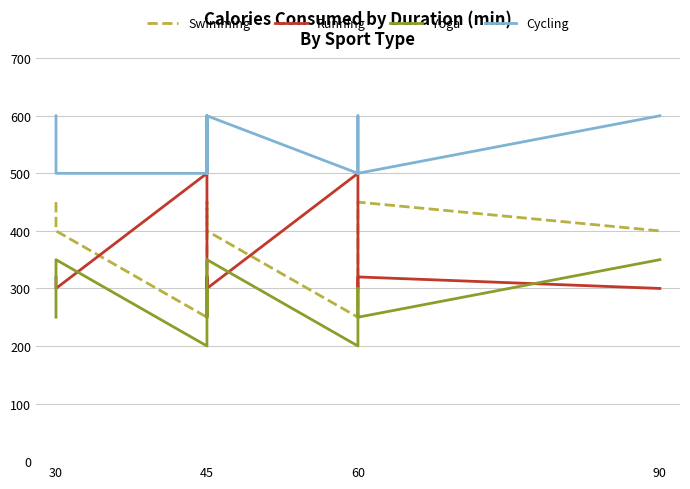

Which series has the largest total across all categories?

Cycling